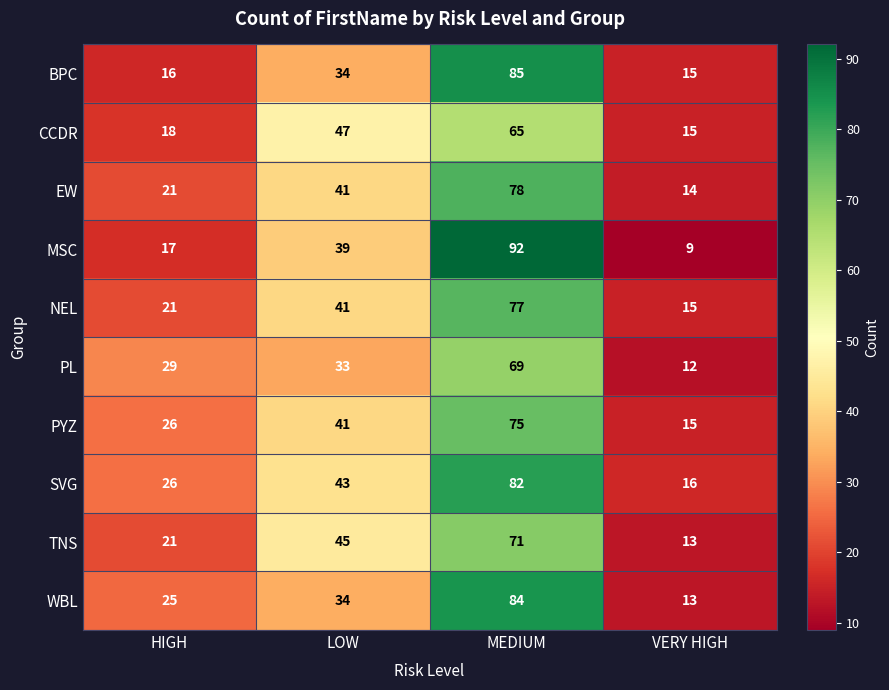

Is it true that SVG equals 26 at HIGH?

True